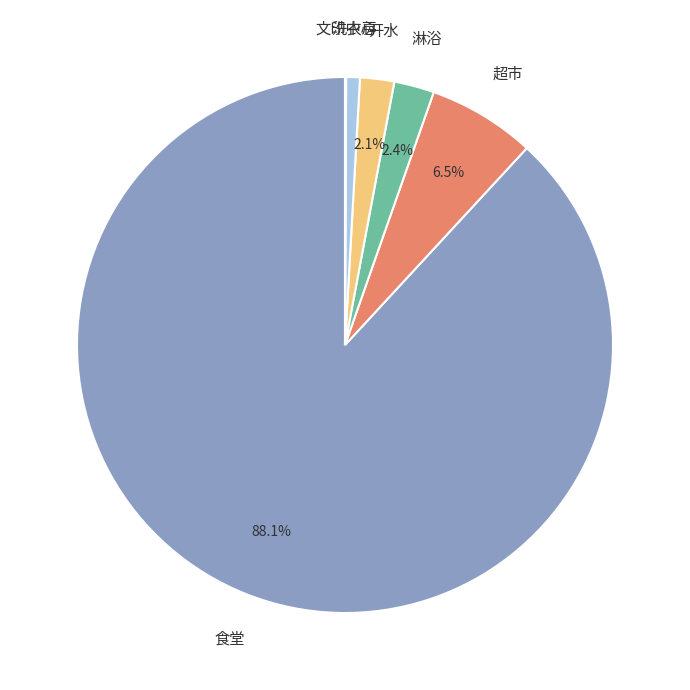

Which category has the biggest portion of the pie?

食堂